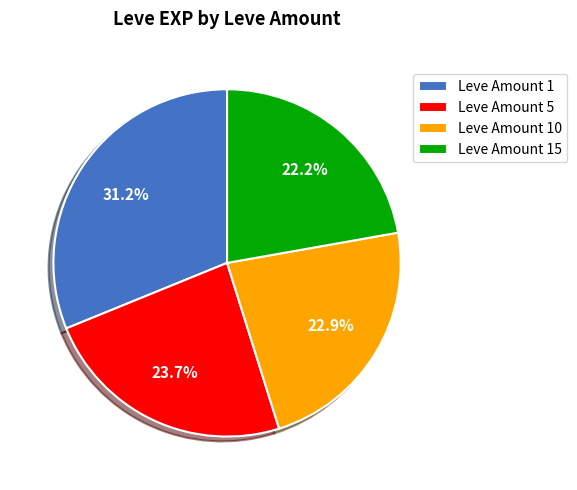

How many slices are in this pie chart?

4